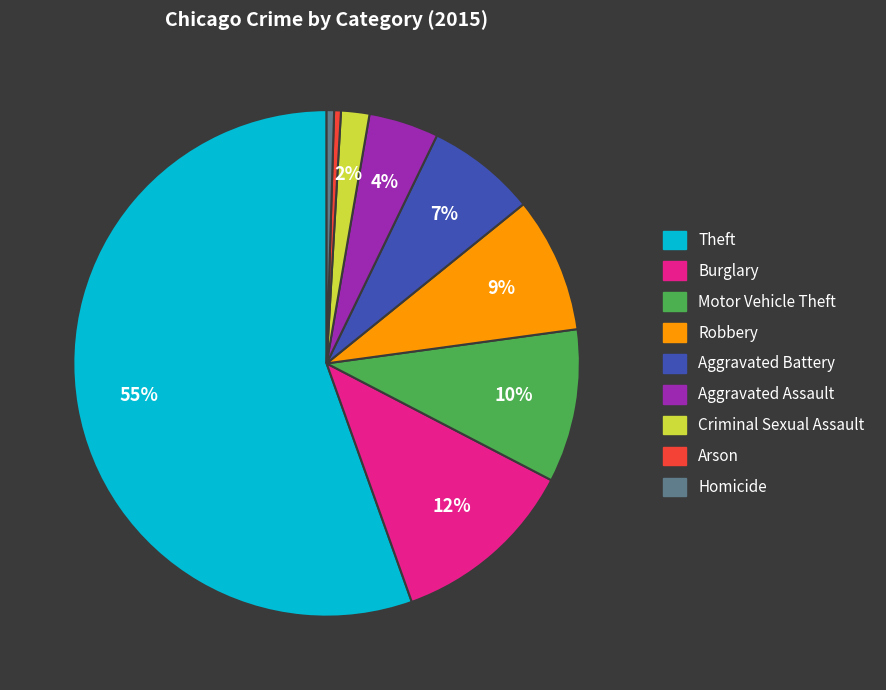

To the nearest percent, what percentage of the pie is Criminal Sexual Assault?

2%